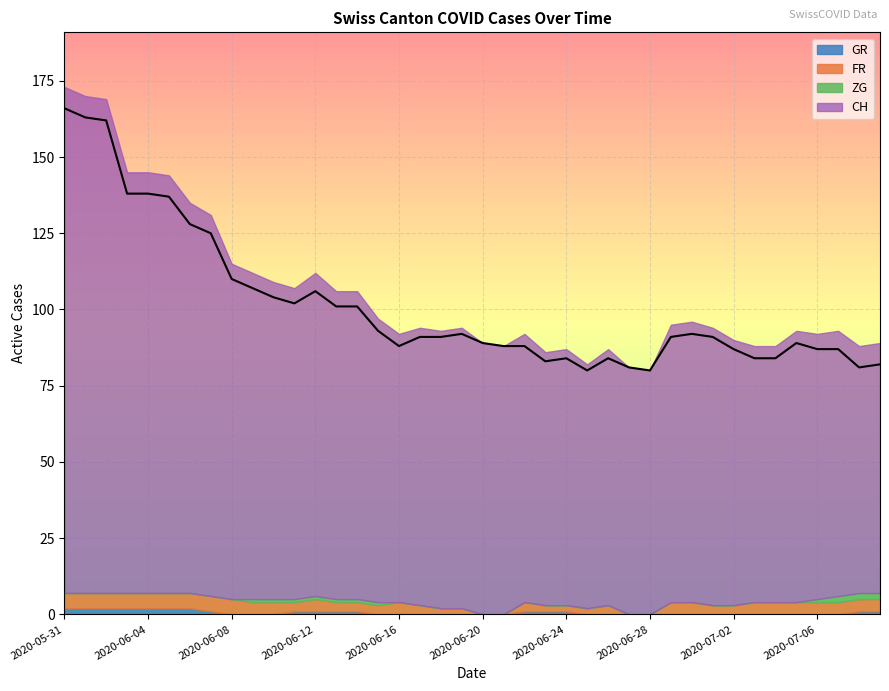

Which series has the widest spread of values?

CH